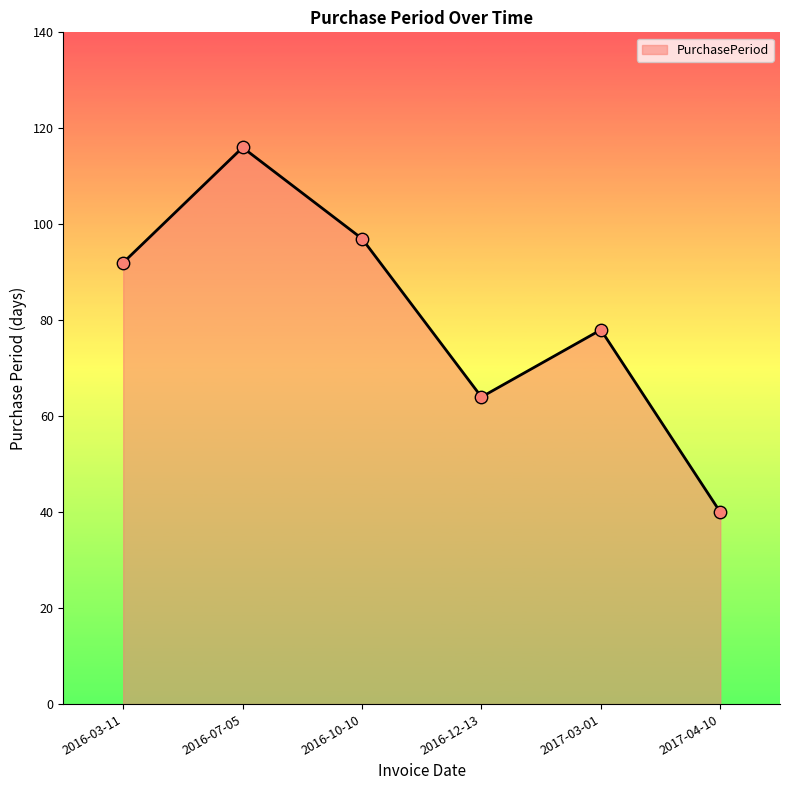

Which has a higher value, 2017-04-10 or 2016-03-11?

2016-03-11